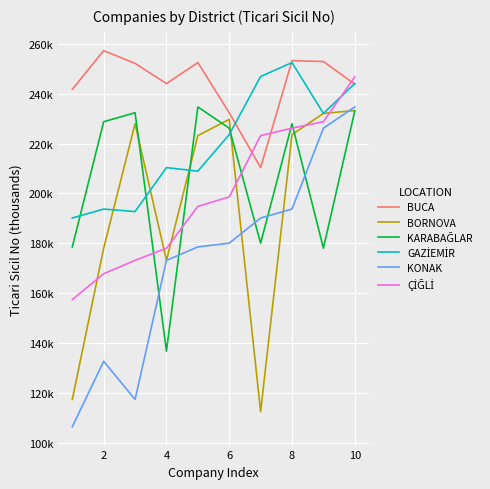

Does the chart display data point markers on the line(s)?

No